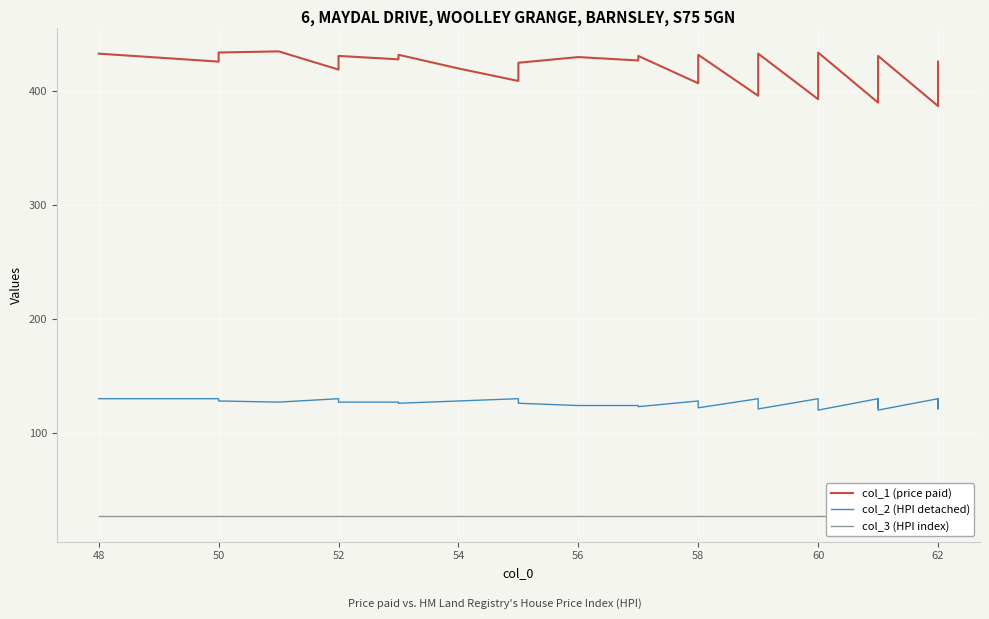

Reading left to right, what are all the values shown in this chart?

col_1 (price paid): 433	426	434	435	419	427	431	428	432	420	409	417	421	425	430	427	431	407	411	415	432	396	404	408	412	420	433	393	417	421	434	390	418	422	429	431	387	419	423	426
col_2 (HPI detached): 130	130	128	127	130	128	127	127	126	128	130	128	127	126	124	124	123	128	127	126	122	130	128	127	126	124	121	130	124	123	120	130	123	122	130	120	130	122	121	130
col_3 (HPI index): 27	27	27	27	27	27	27	27	27	27	27	27	27	27	27	27	27	27	27	27	27	27	27	27	27	27	27	27	27	27	27	27	27	27	25	27	27	27	27	25